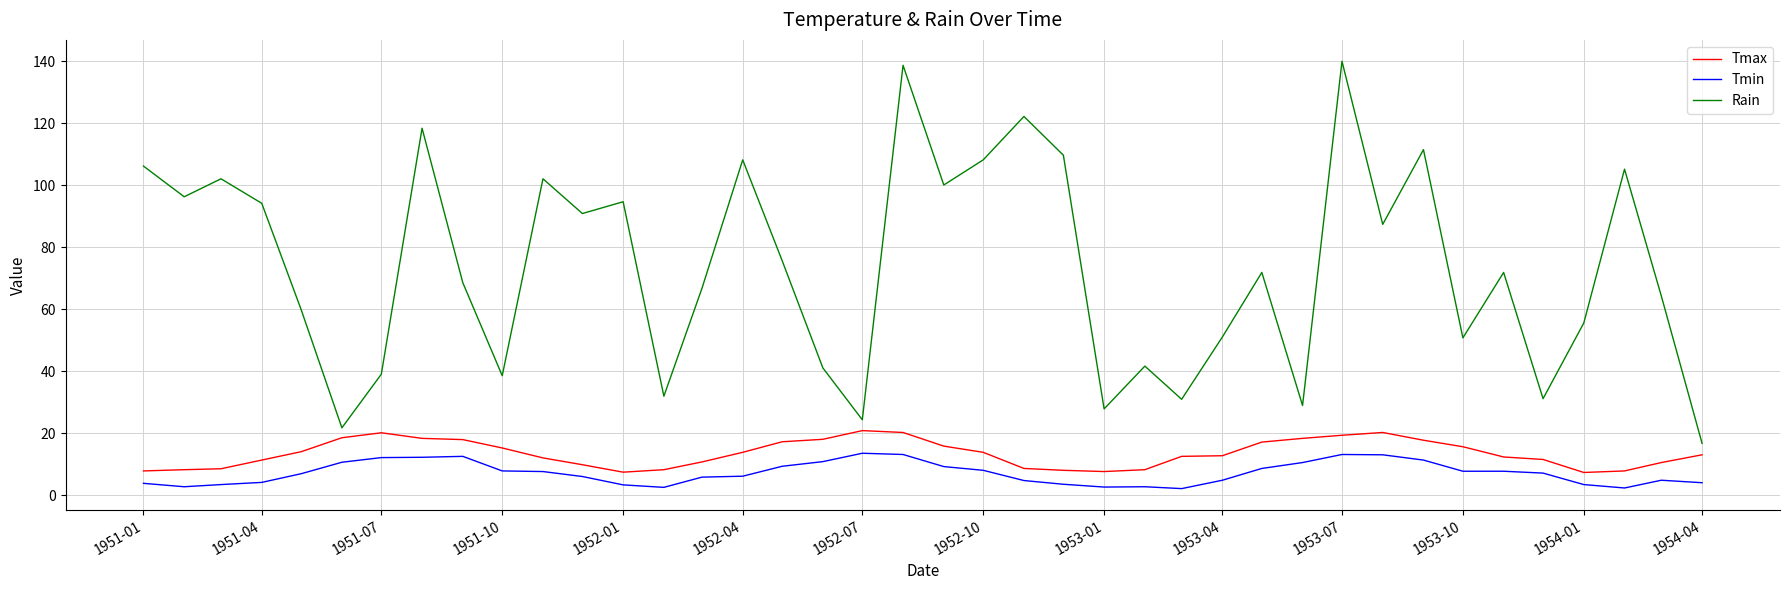

True or false: Rain and Tmin cross at least once.

False